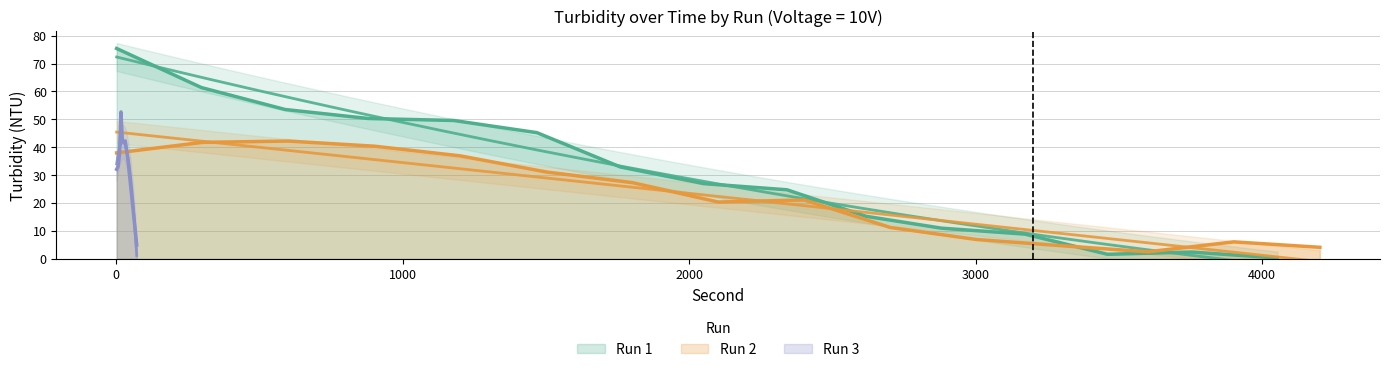

What are all the series names shown in the legend?

run_1_turbidity, run_2_turbidity, run_3_turbidity